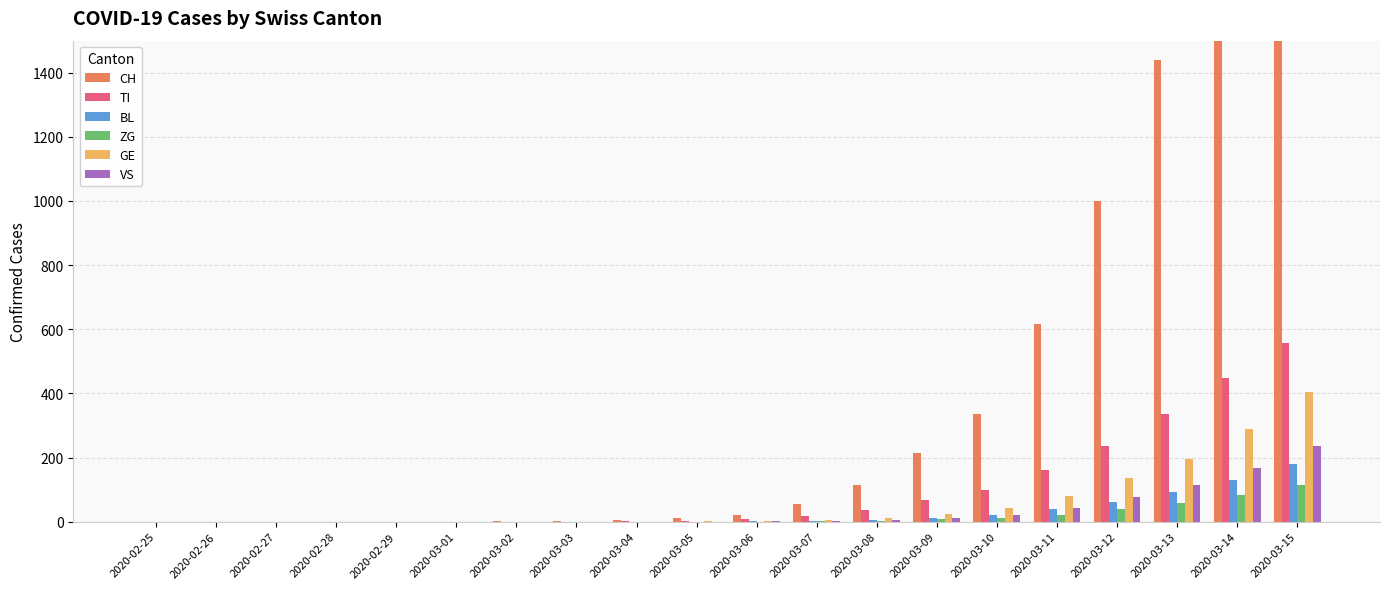

Which series has the largest range (max minus min)?

CH